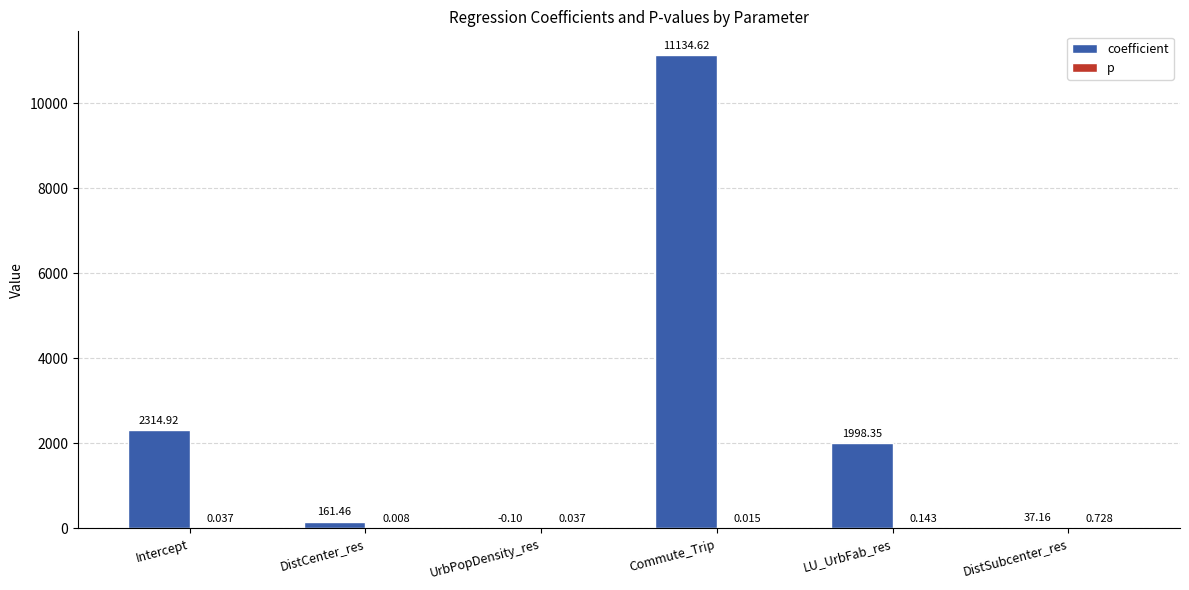

Which series has the largest total across all categories?

coefficient